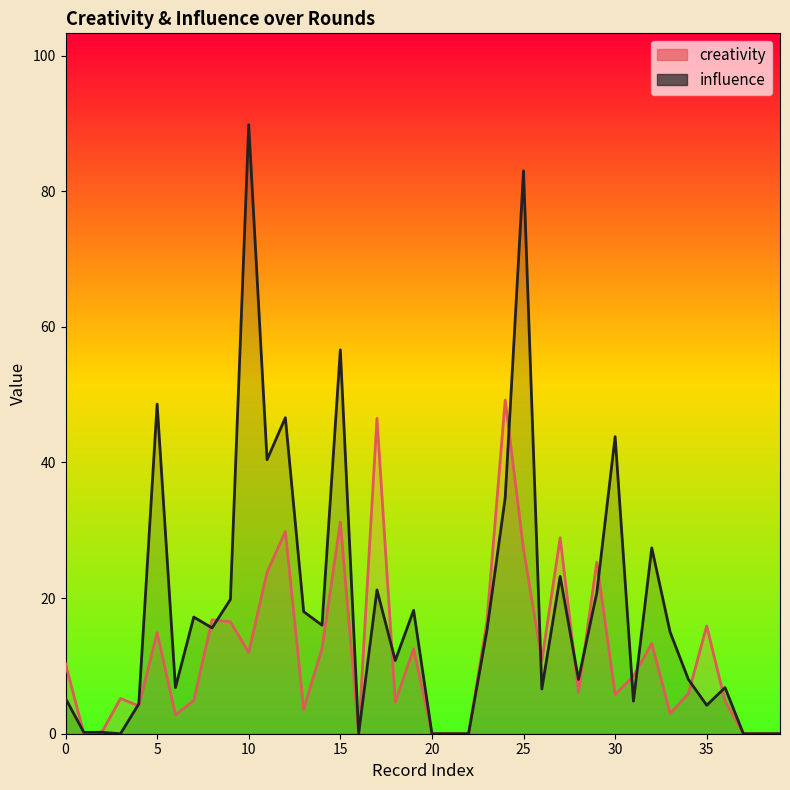

True or false: creativity has a value of 3.6 at 13.

True